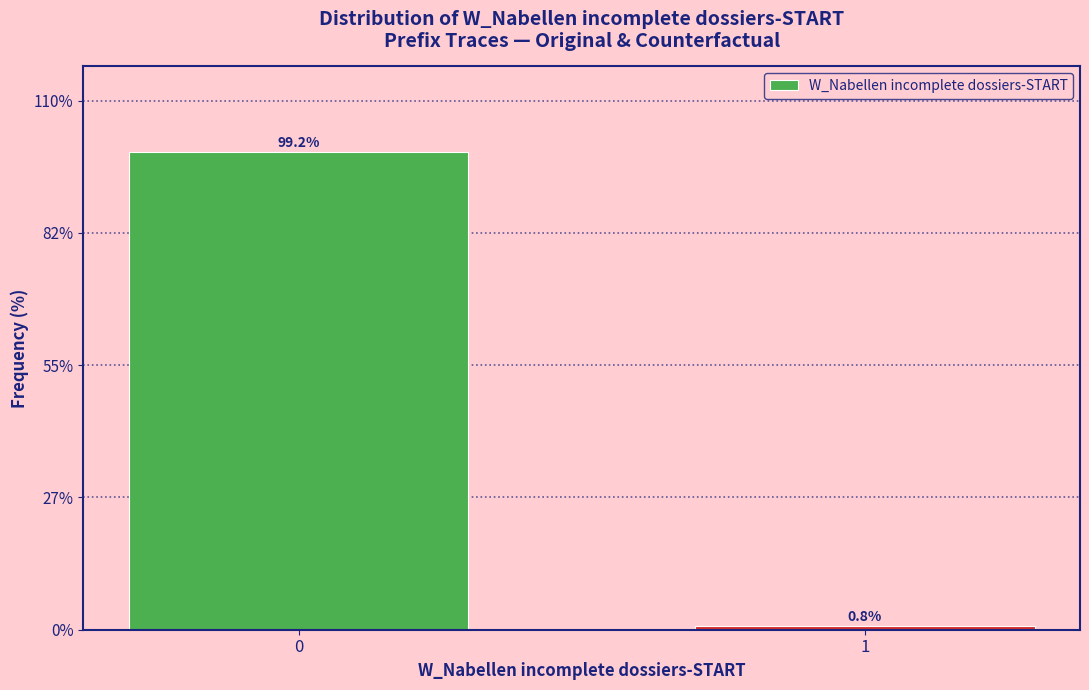

Reading left to right, list all the values displayed in this chart.

0=99.2	1=0.8